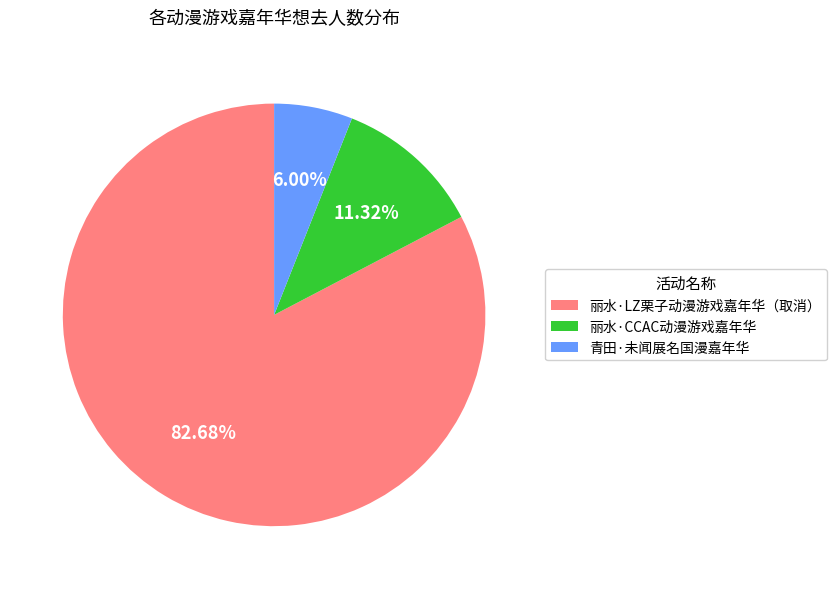

What is the smallest slice in the pie chart?

青田·未闻展名国漫嘉年华